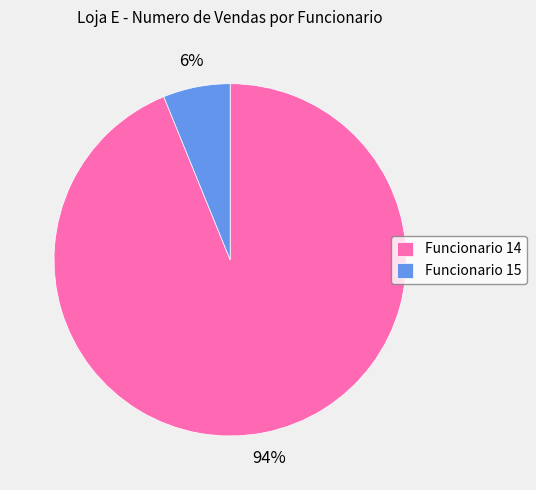

To the nearest percent, what portion does Funcionario 15 represent?

6%